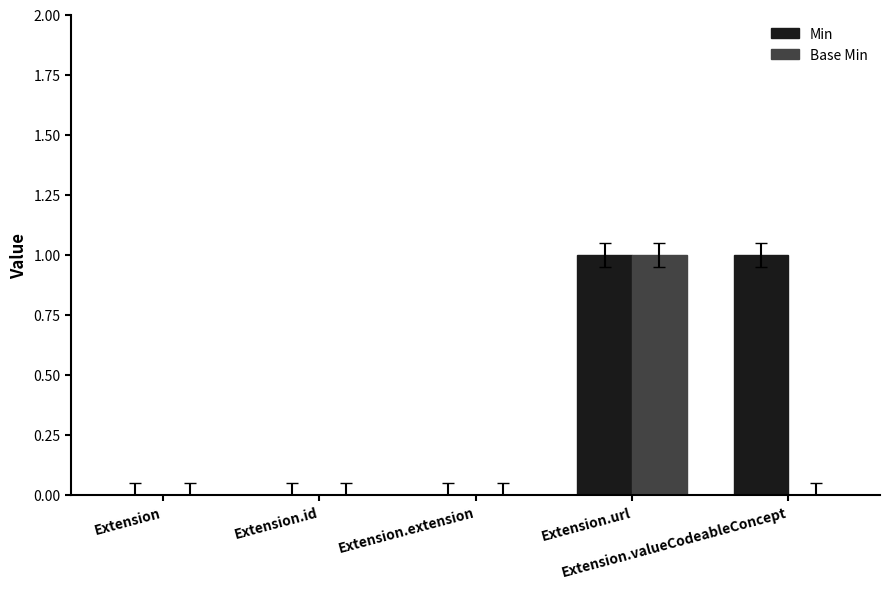

Which series has the largest total across all categories?

Min